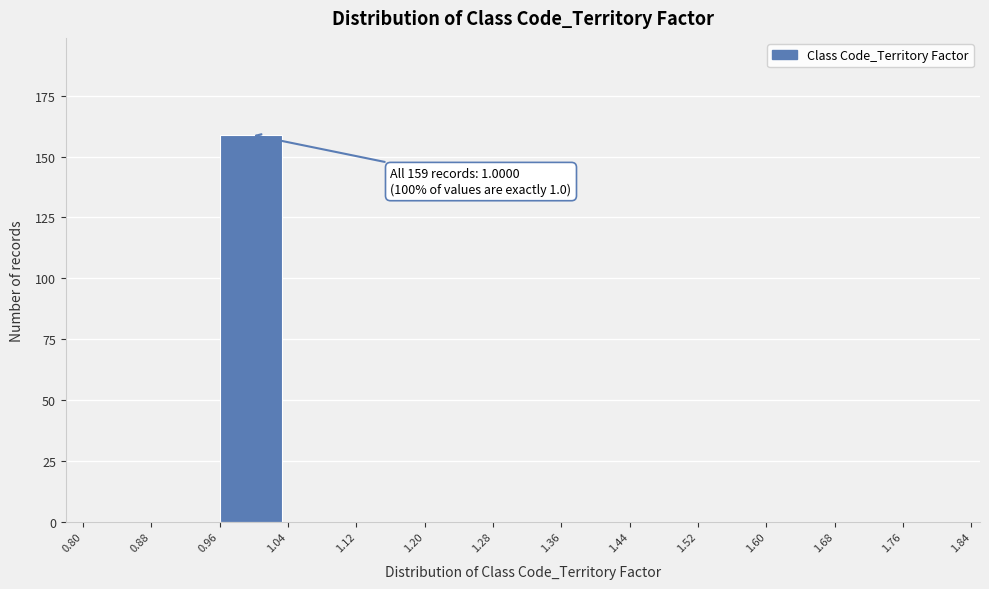

Over which range of the x-axis is the bar tallest?

0.96 to 1.04